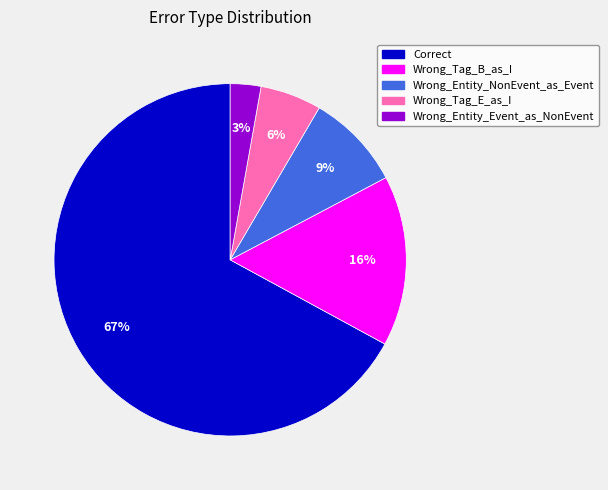

Count the number of slices in the pie.

5